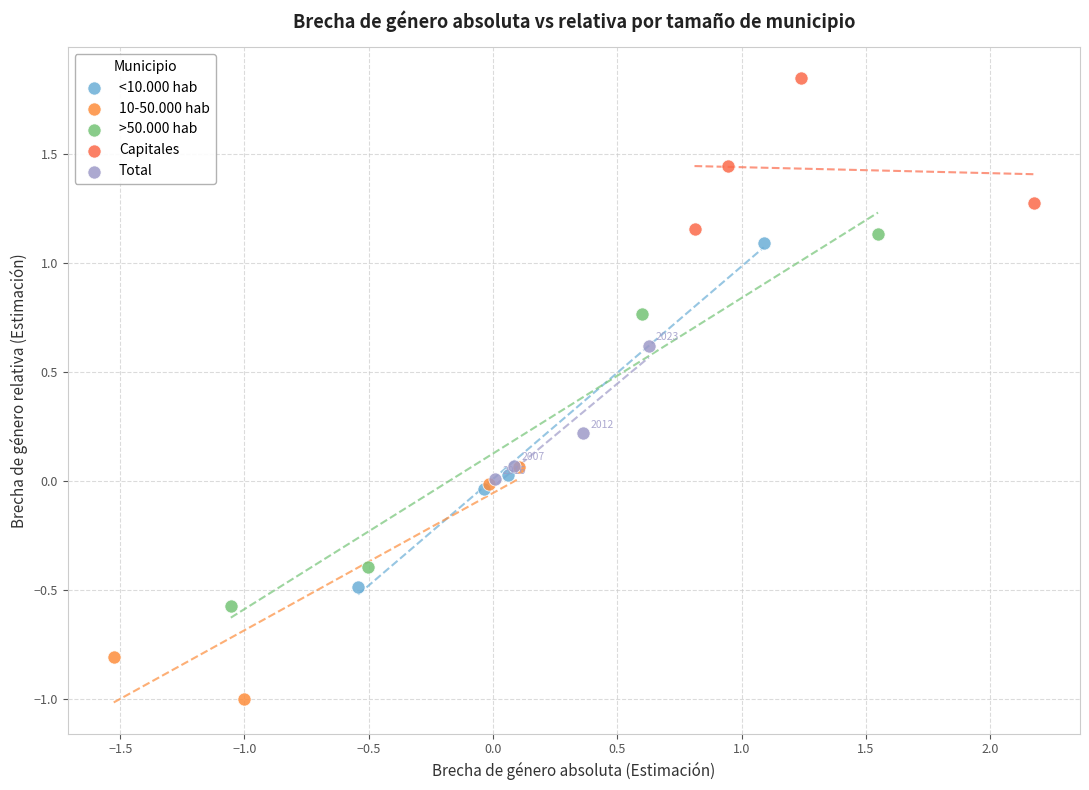

Which series reaches the minimum Y coordinate?

10-50.000 hab